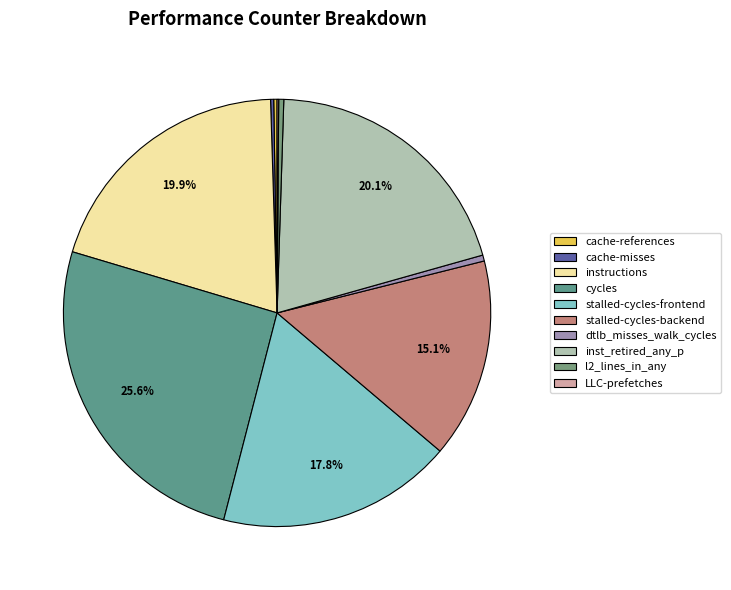

To the nearest percent, what is the average slice percentage?

10%